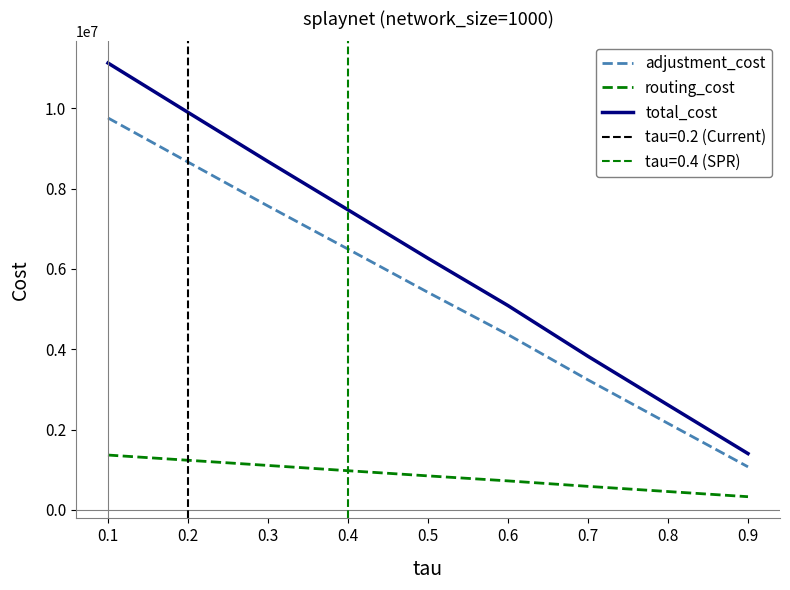

True or false: adjustment_cost and total_cost intersect in this chart.

False